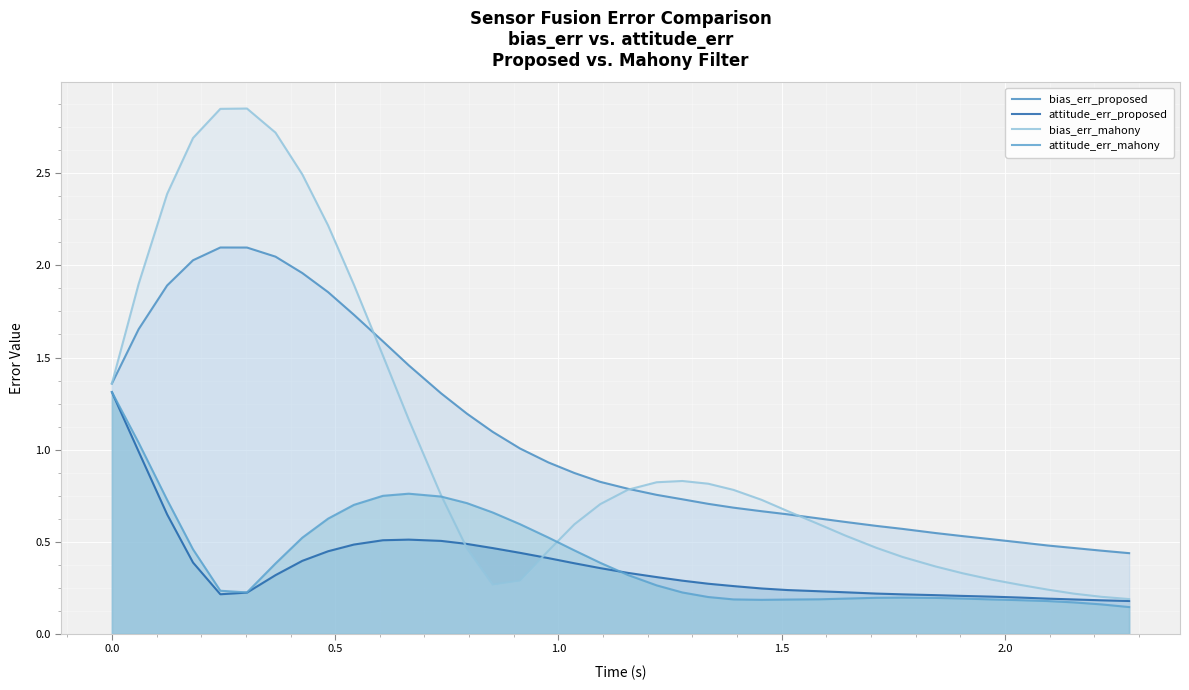

Which series has the widest spread of values?

bias_err_mahony